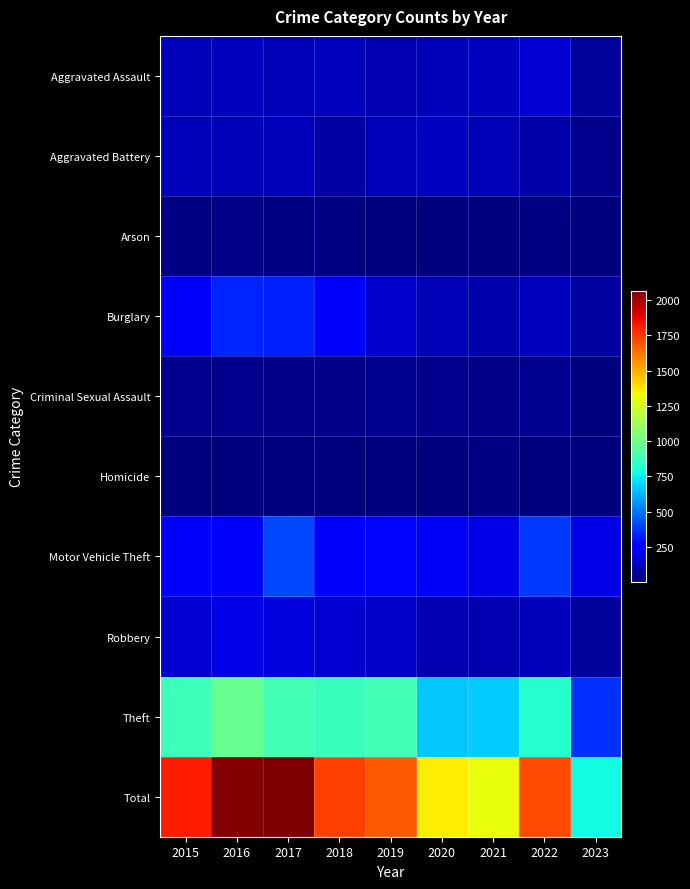

What is the minimum value shown in the chart?

2